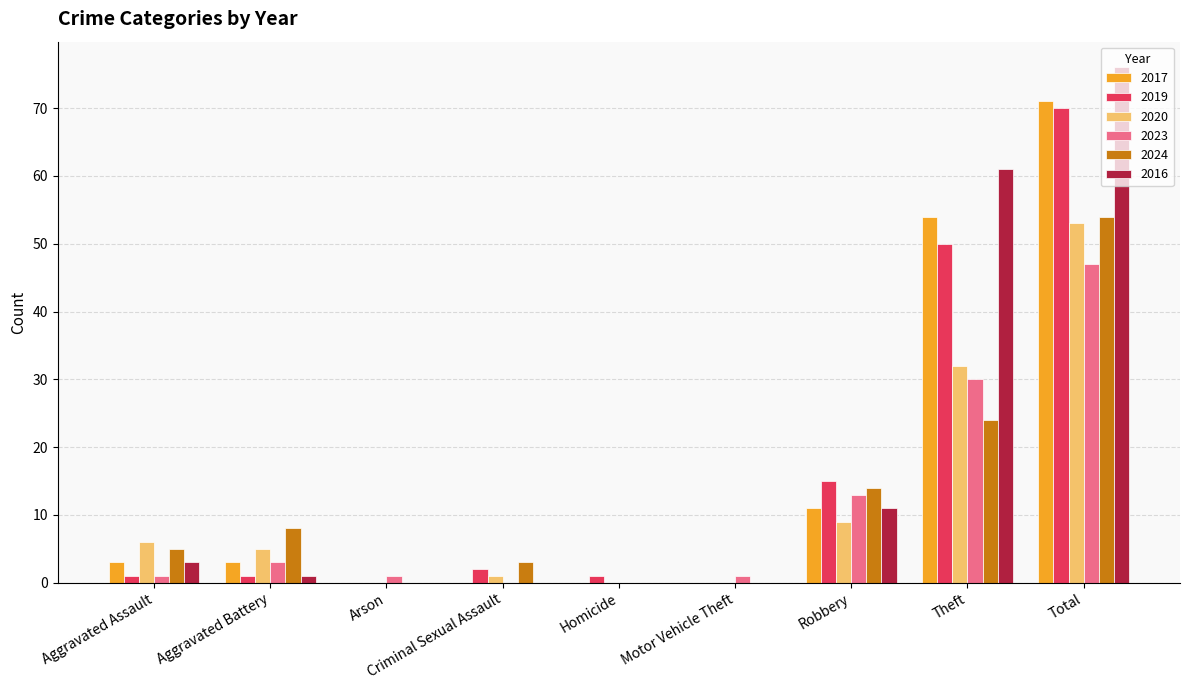

Which category has the highest value in the 2019 series?

Total